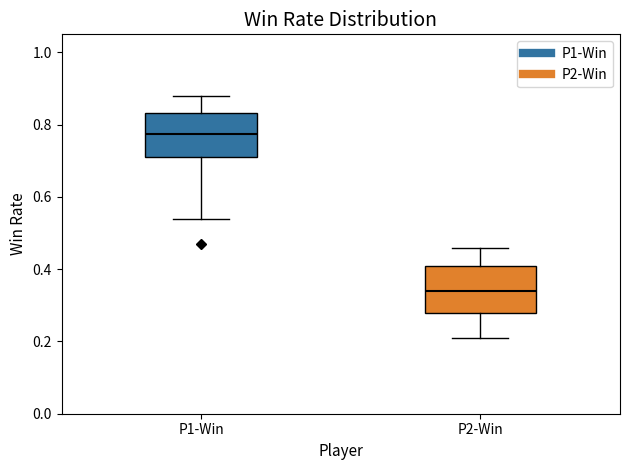

Reading left to right, transcribe this box plot: for each box, give where its median line is, the range the box spans, and where its two whiskers end, as read against the y-axis. The values are not printed on the chart, so give them approximately, as read against the axis.

P1-Win: median 0.78, box 0.72 to 0.84, whiskers 0.54 to 0.88
P2-Win: median 0.34, box 0.28 to 0.42, whiskers 0.22 to 0.46